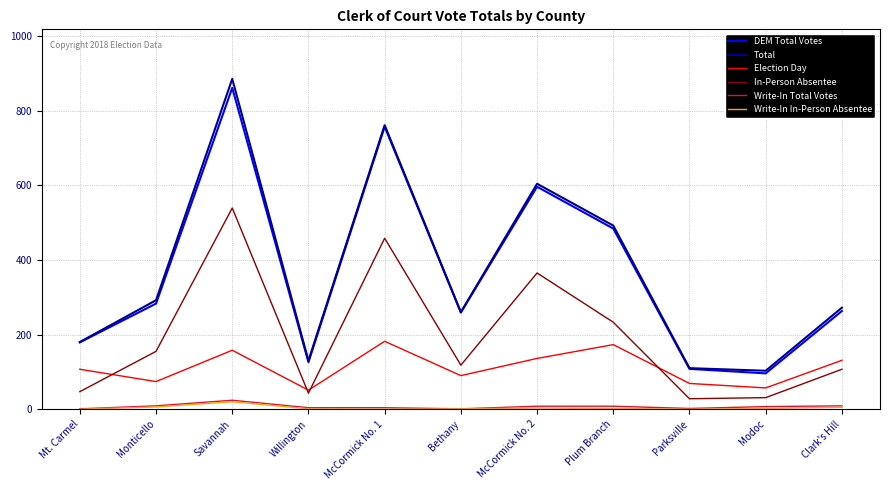

True or false: DEM Total Votes and Election Day cross at least once.

False